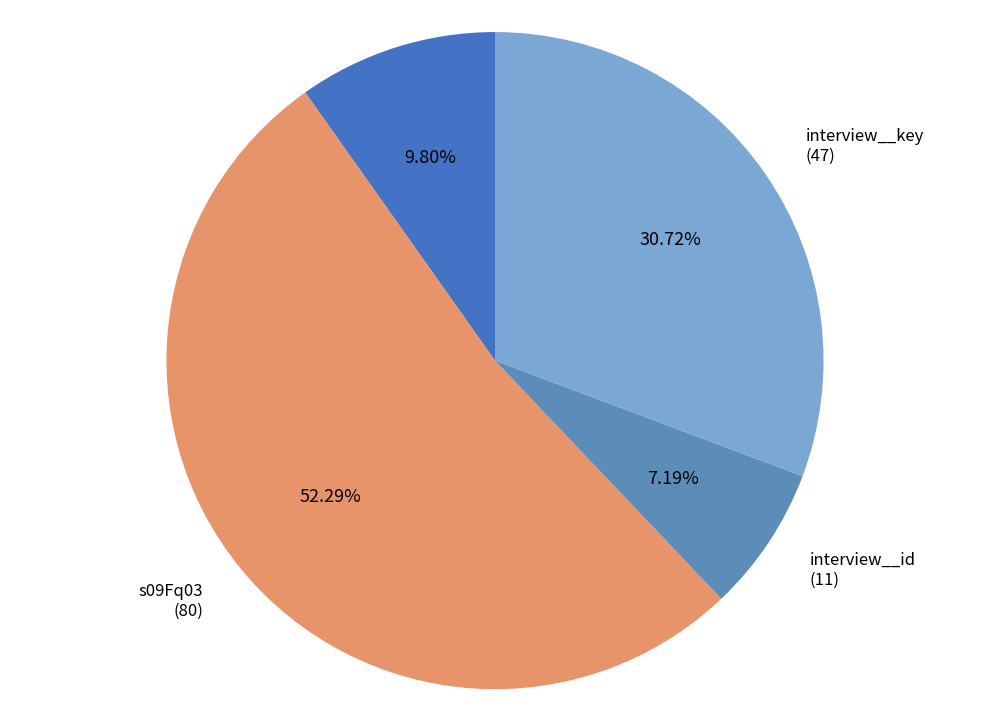

How many segments does this pie chart have?

4